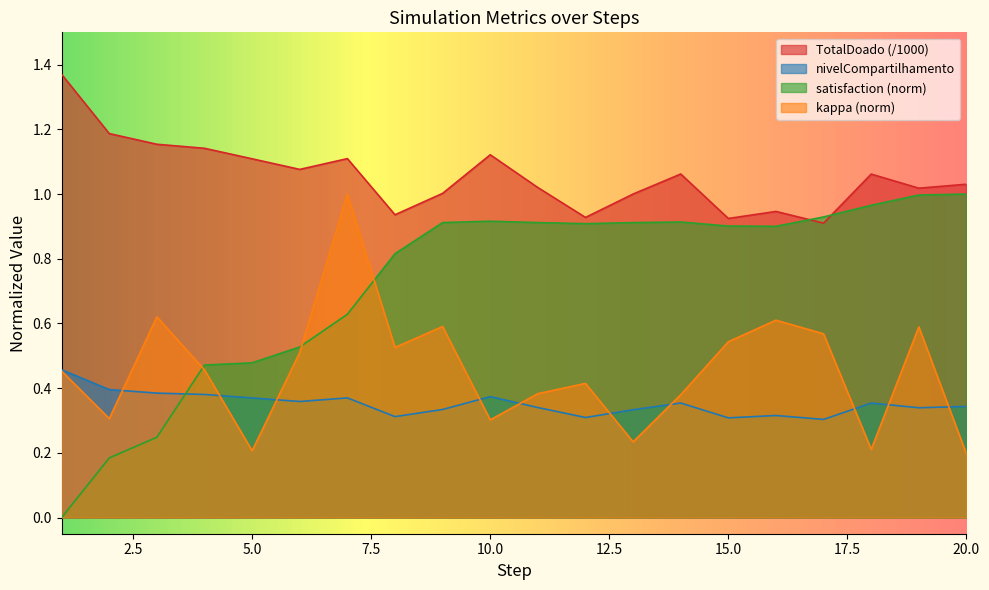

Reading right to left, list all the values displayed in this chart.

TotalDoado: 1.0	1.0	1.1	0.9	0.9	0.9	1.1	1.0	0.9	1.0	1.1	1.0	0.9	1.1	1.1	1.1	1.1	1.2	1.2	1.4
nivelCompartilhamento: 0.3	0.3	0.4	0.3	0.3	0.3	0.4	0.3	0.3	0.3	0.4	0.3	0.3	0.4	0.4	0.4	0.4	0.4	0.4	0.5
satisfaction: 1.0	1.0	1.0	0.9	0.9	0.9	0.9	0.9	0.9	0.9	0.9	0.9	0.8	0.6	0.5	0.5	0.5	0.2	0.2	0.0
kappa: 0.2	0.6	0.2	0.6	0.6	0.5	0.4	0.2	0.4	0.4	0.3	0.6	0.5	1.0	0.5	0.2	0.5	0.6	0.3	0.5